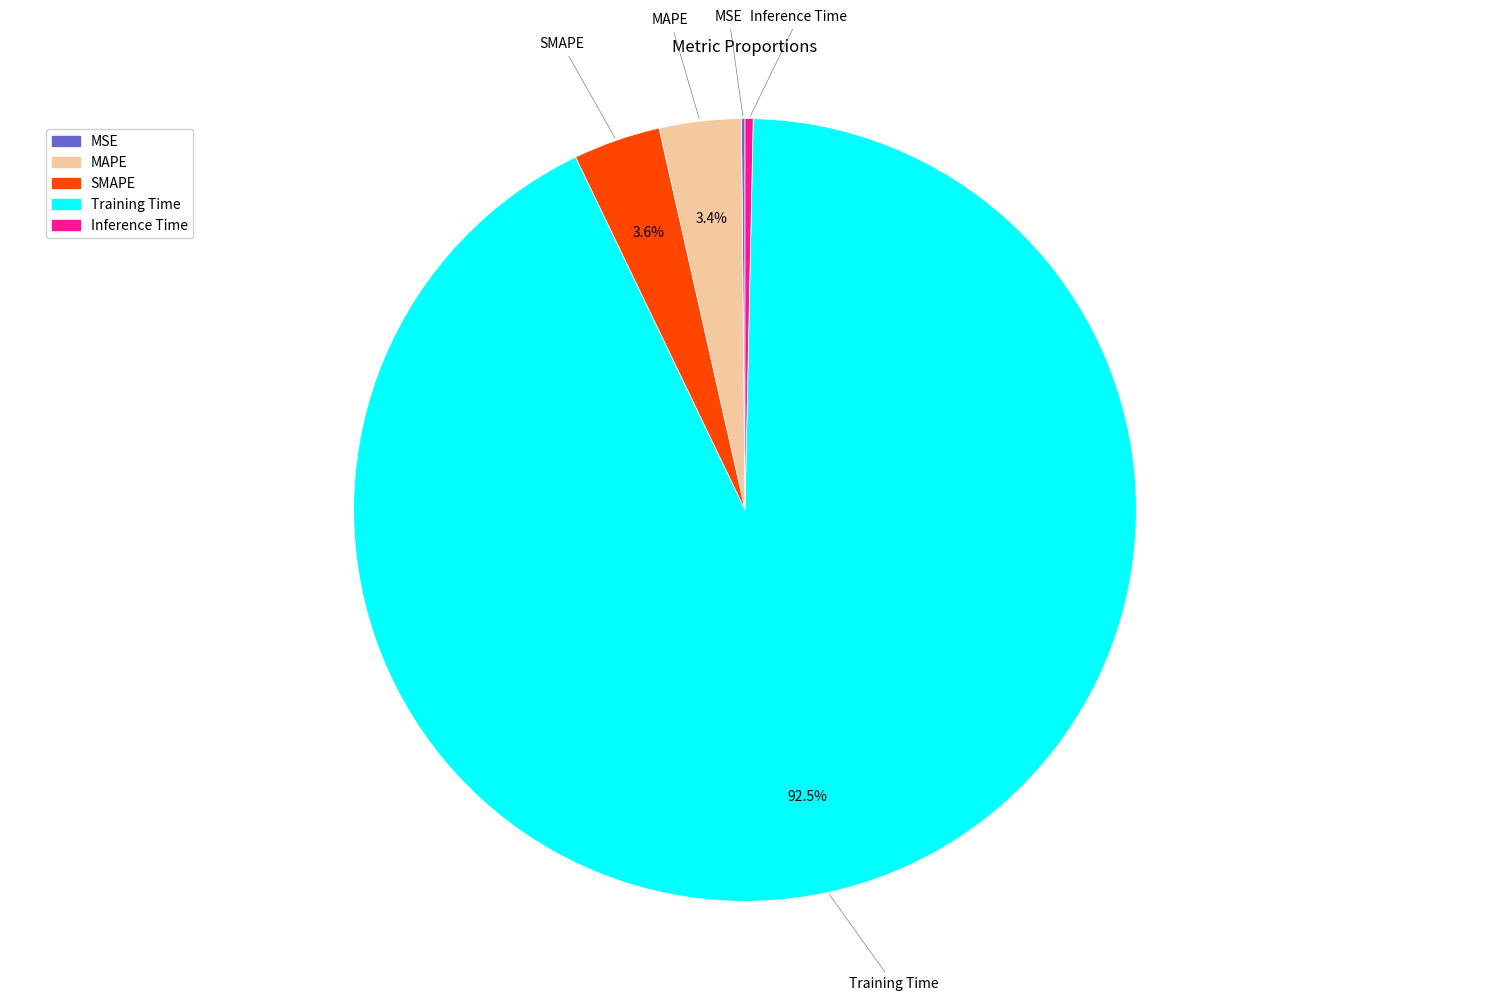

Which has a higher value, SMAPE or Training Time?

Training Time